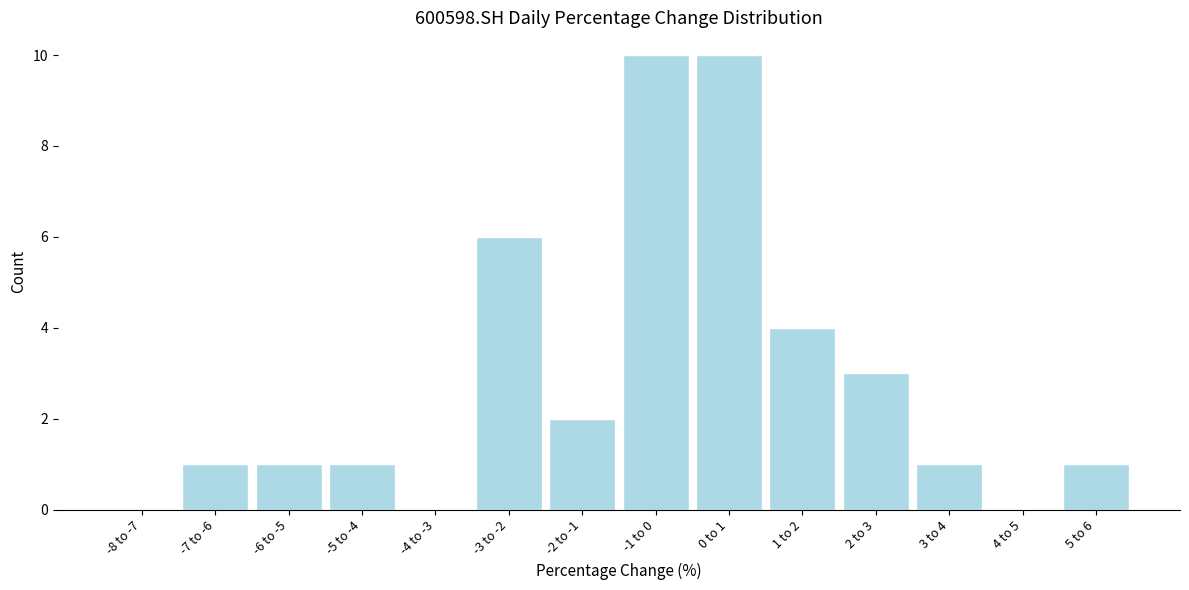

Reading left to right, transcribe all the data shown in this chart.

-8 to -7=0	-7 to -6=1	-6 to -5=1	-5 to -4=1	-4 to -3=0	-3 to -2=6	-2 to -1=2	-1 to 0=10	0 to 1=10	1 to 2=4	2 to 3=3	3 to 4=1	4 to 5=0	5 to 6=1